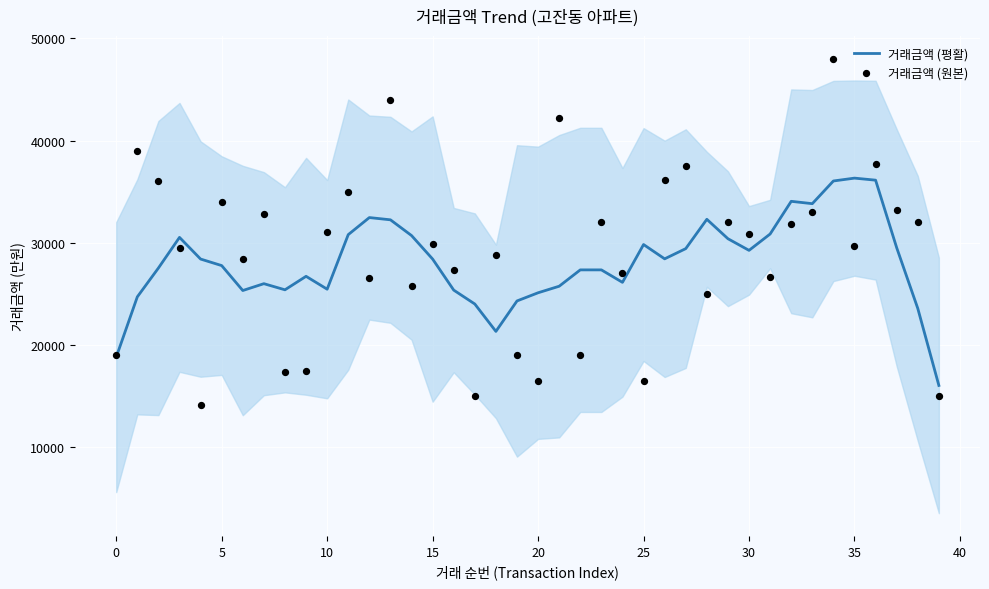

Which series has the widest spread of Y values?

거래금액 (원본)